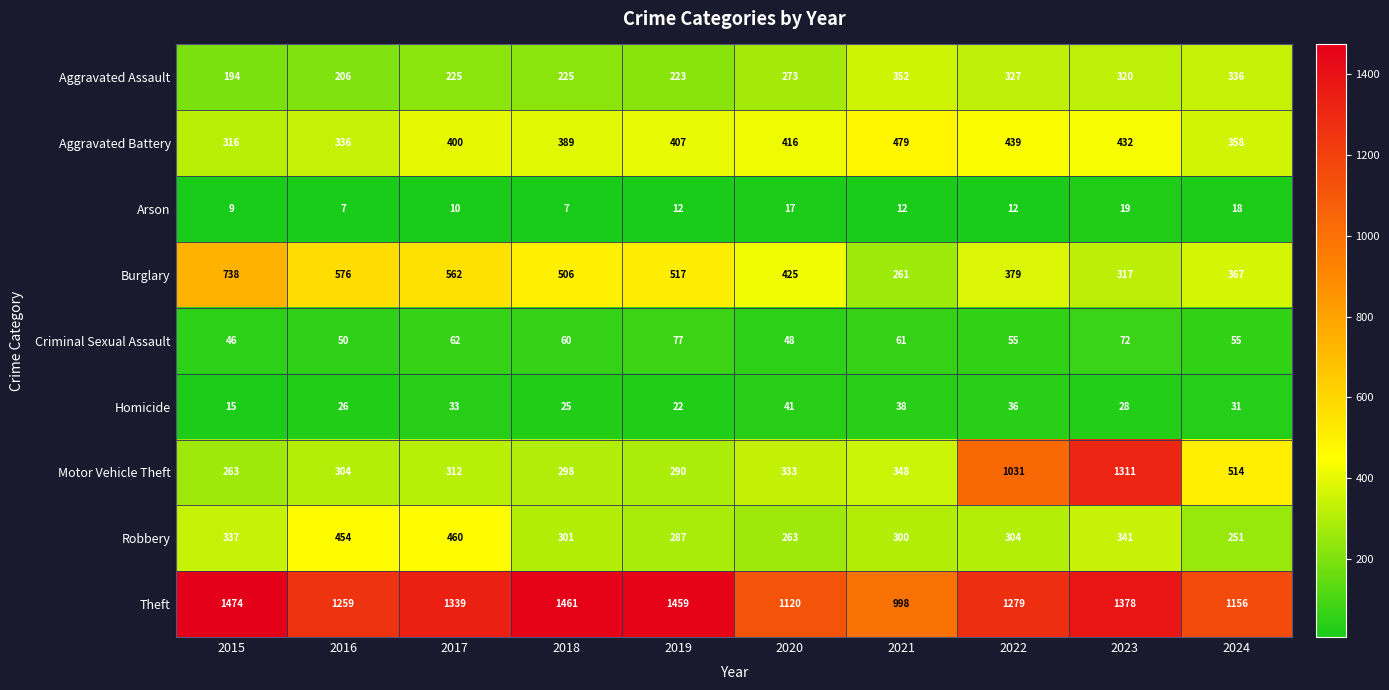

At which label does Burglary first exceed 506?

2015